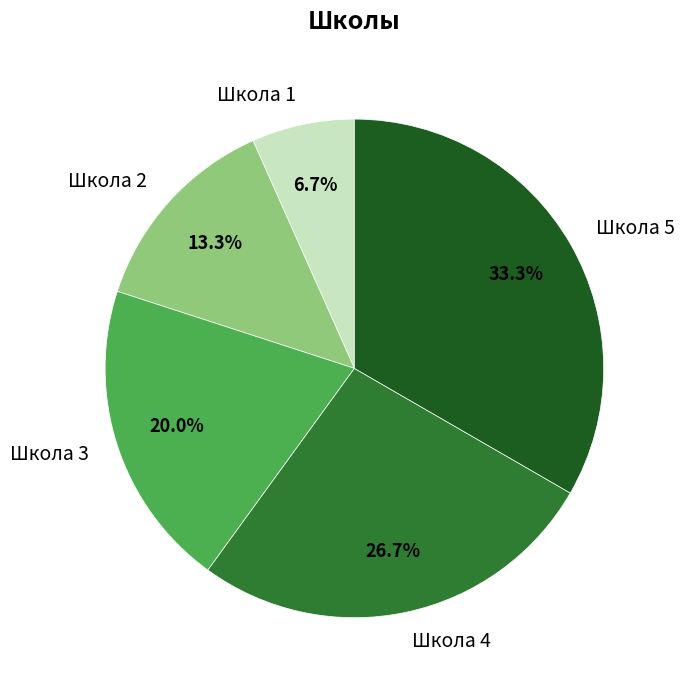

Approximately how many times larger is the value at Школа 5 compared to Школа 2?

2.5